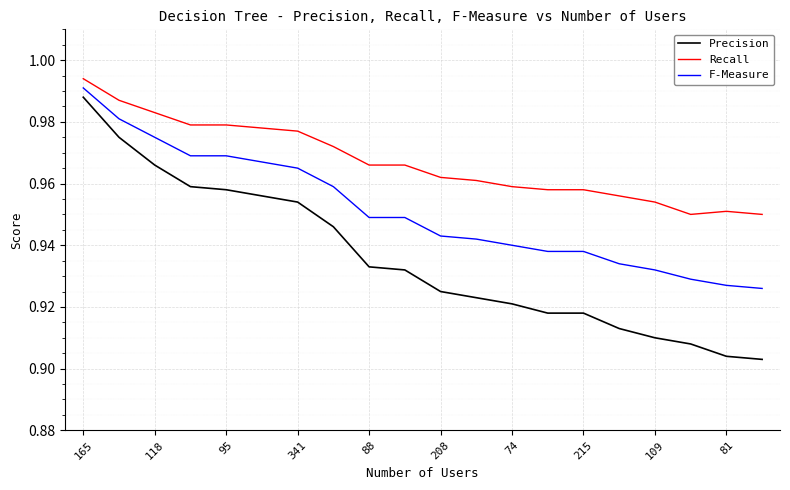

List the series in order of their overall mean, lowest first.

Precision, F-Measure, Recall